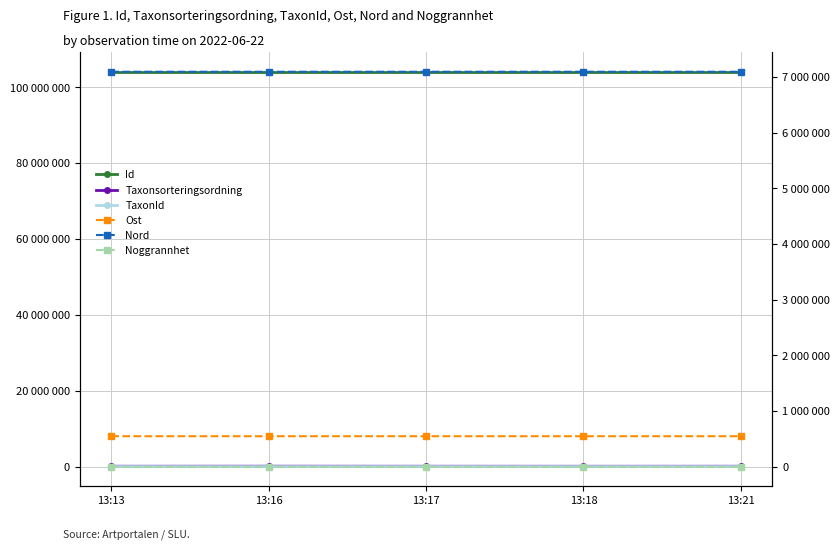

Does the chart have visible grid lines?

Yes